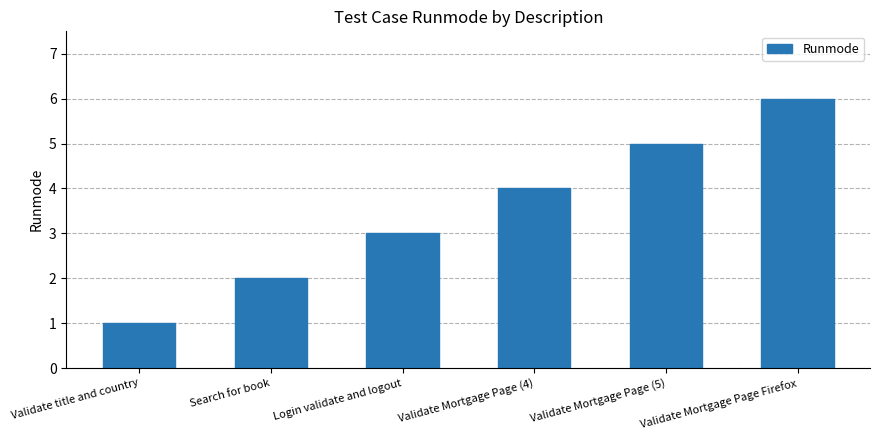

At which category does the chart reach its minimum across all series?

Validate title and country